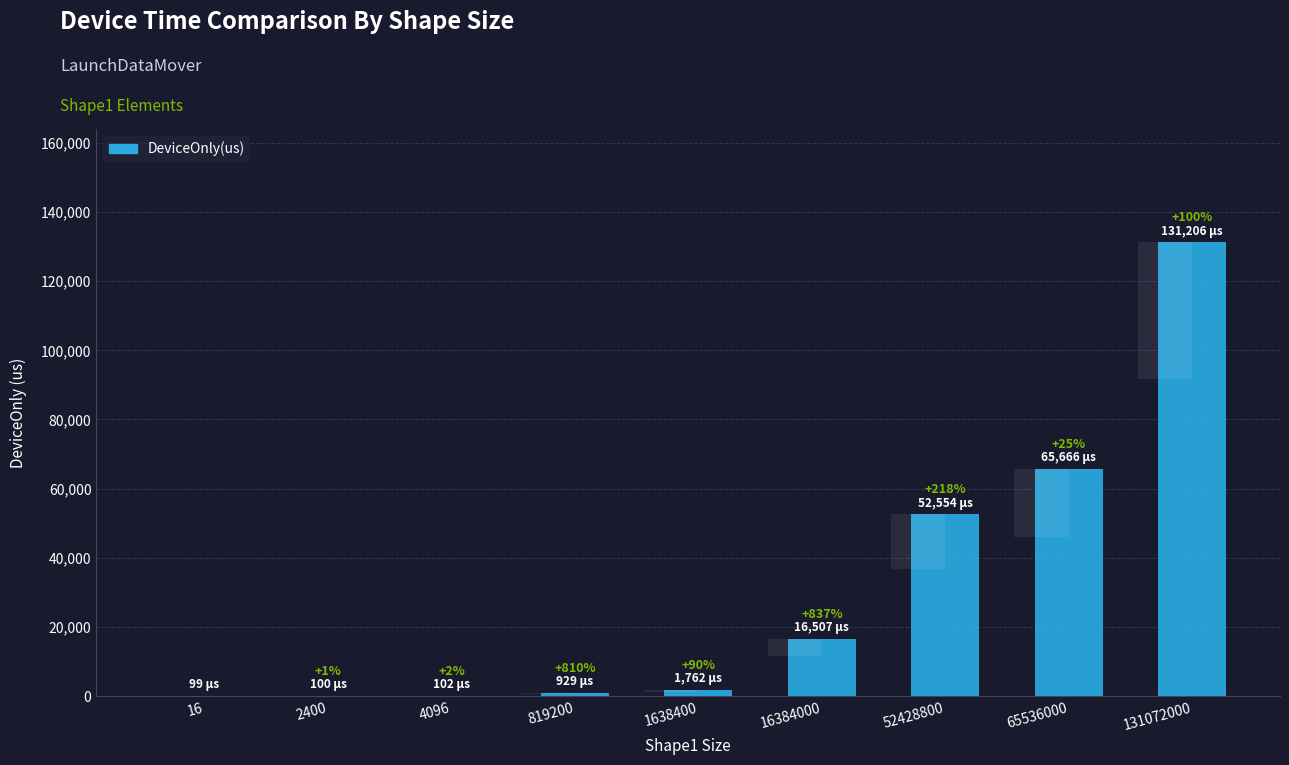

What is the difference between the maximum and second lowest values?

131105.9